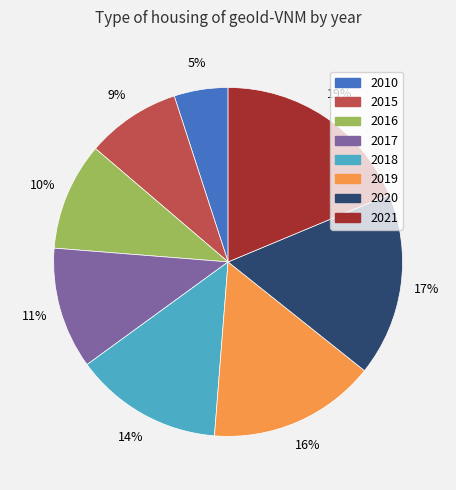

To the nearest percent, what portion does 2021 represent?

19%